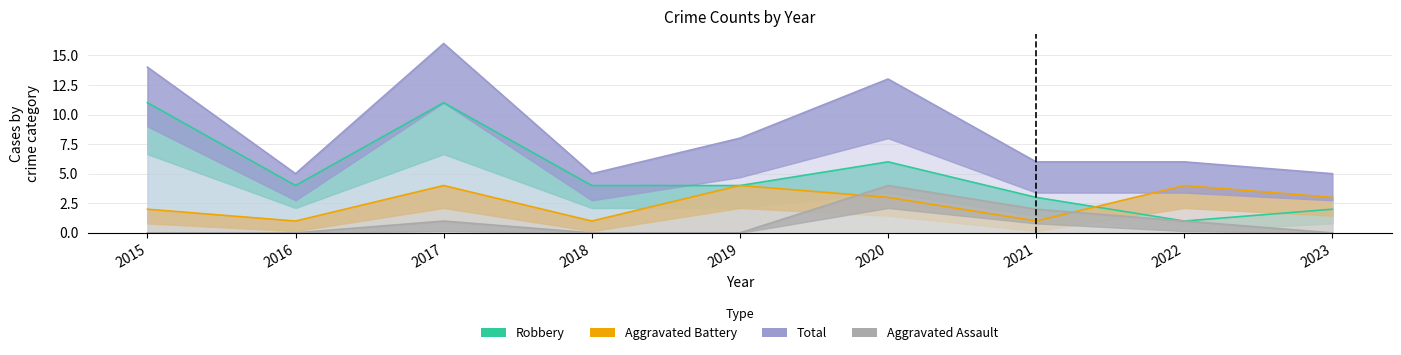

How many values in the Aggravated Battery series exceed 3?

3